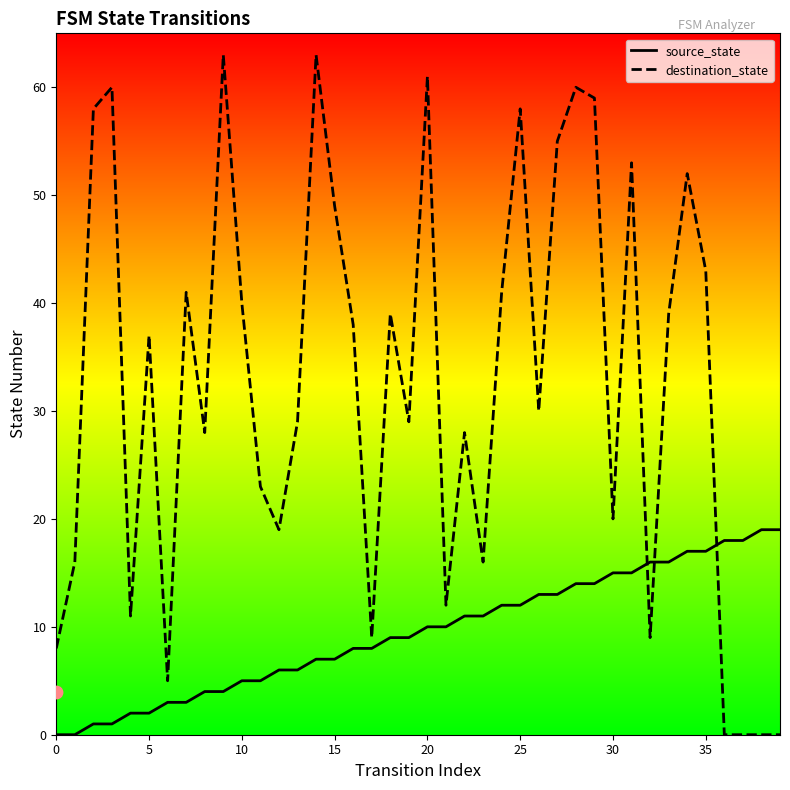

Which series contains the lowest Y value?

source_state